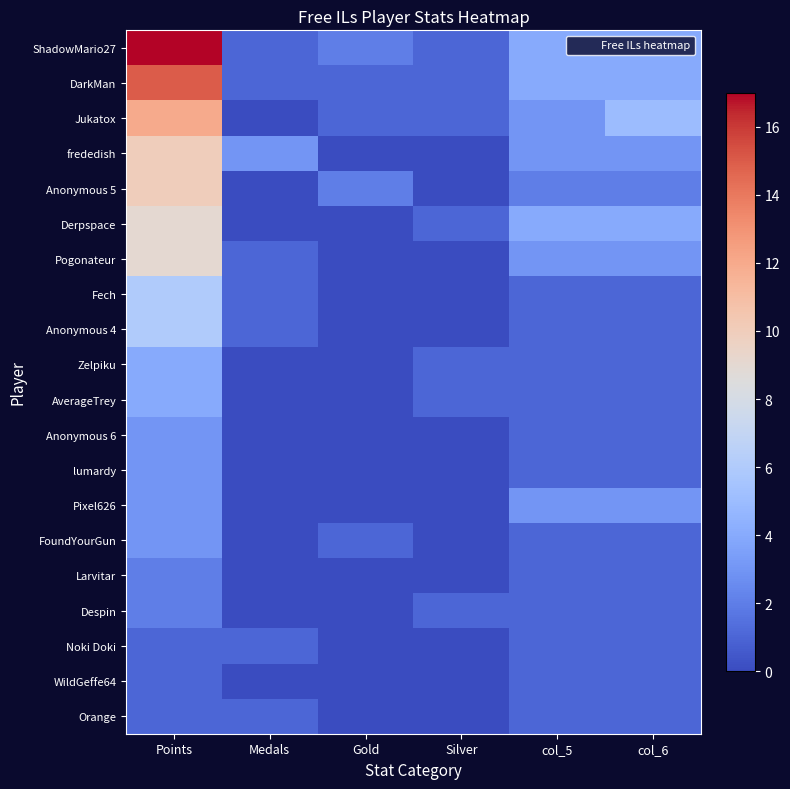

What is the difference between the highest and lowest values at col_5?

3